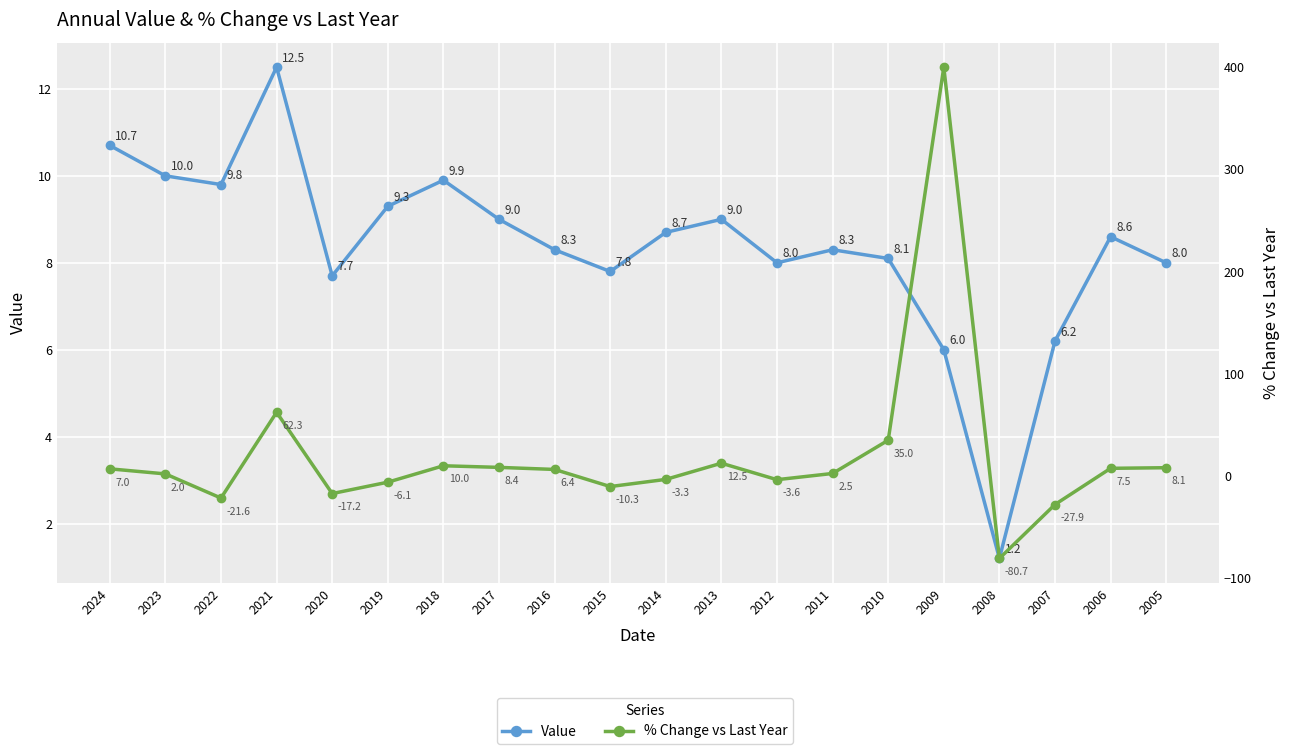

How many times do % Change vs Last Year and Value cross each other?

9